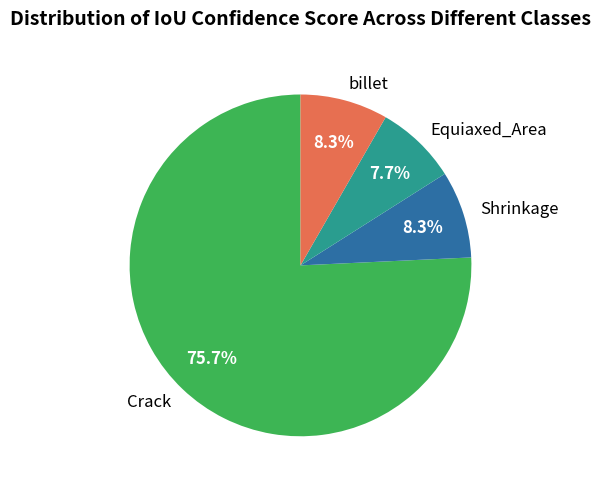

How much of the chart is everything except Shrinkage?

91.7%